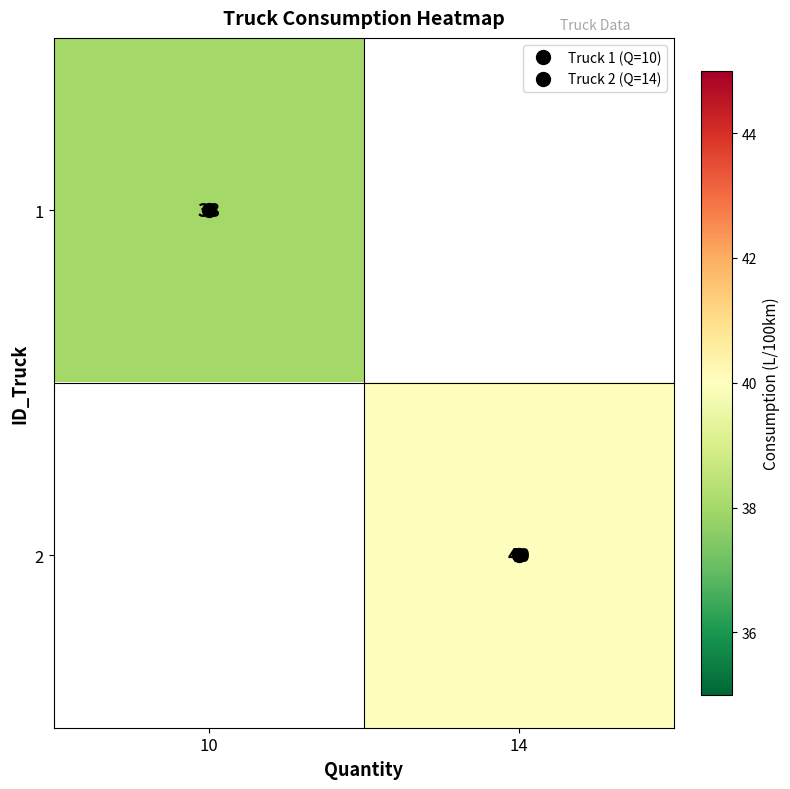

Is the value of 2 at 10 greater than the value of 1 at 14?

No